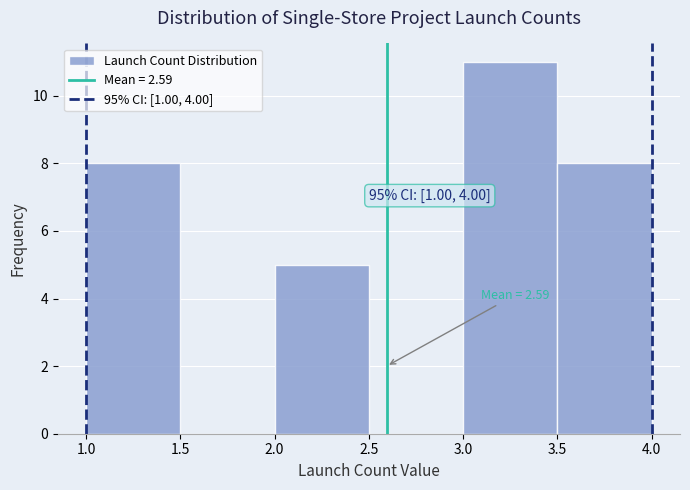

Over which range of the x-axis is the bar tallest?

3.0 to 3.5